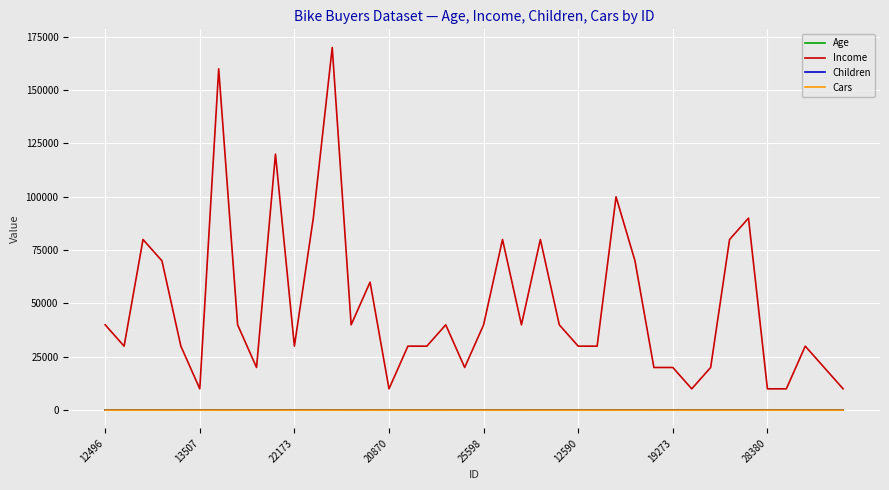

True or false: Age and Children cross at least once.

False